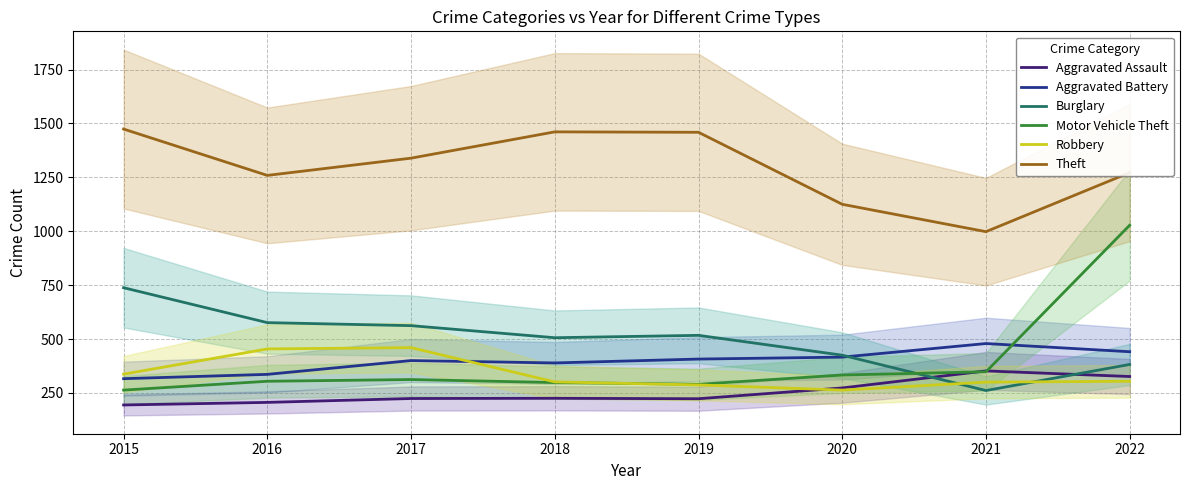

What is the minimum value shown in the chart?

194